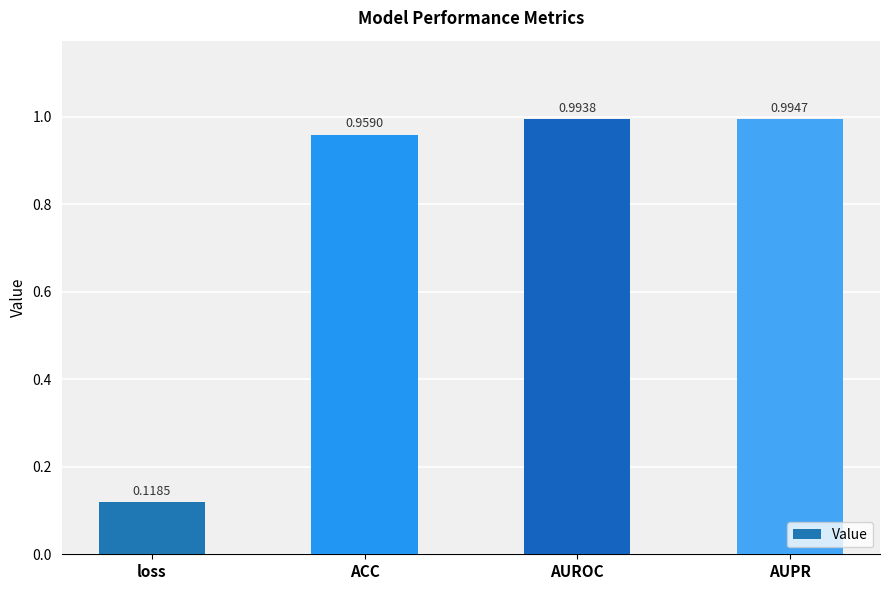

Which label corresponds to the smallest value in the chart?

loss